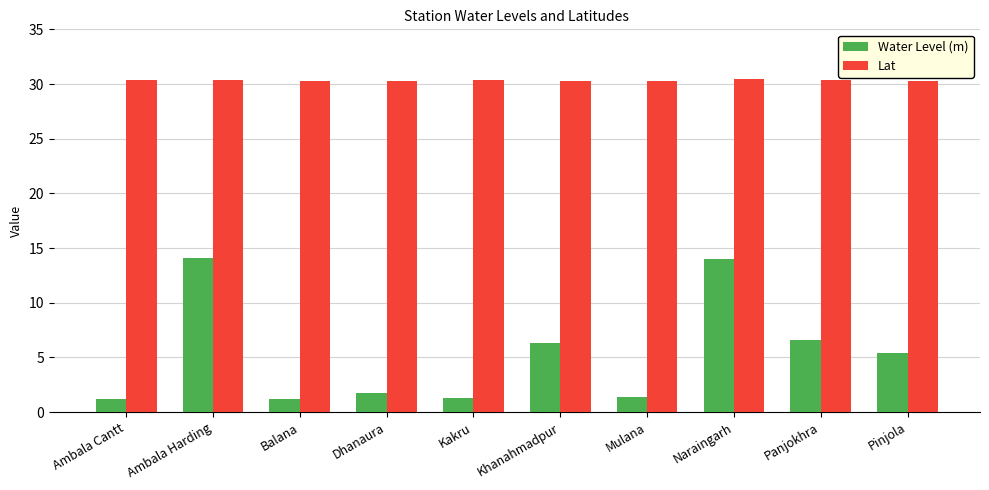

What is the approximate value of Water Level (m) at Pinjola?

5.4